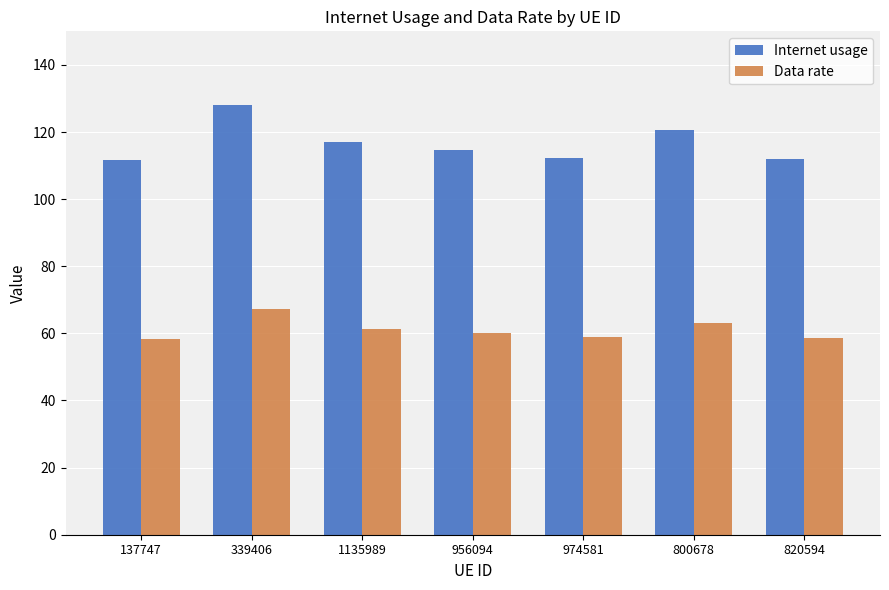

What is the maximum value for Data rate?

67.1